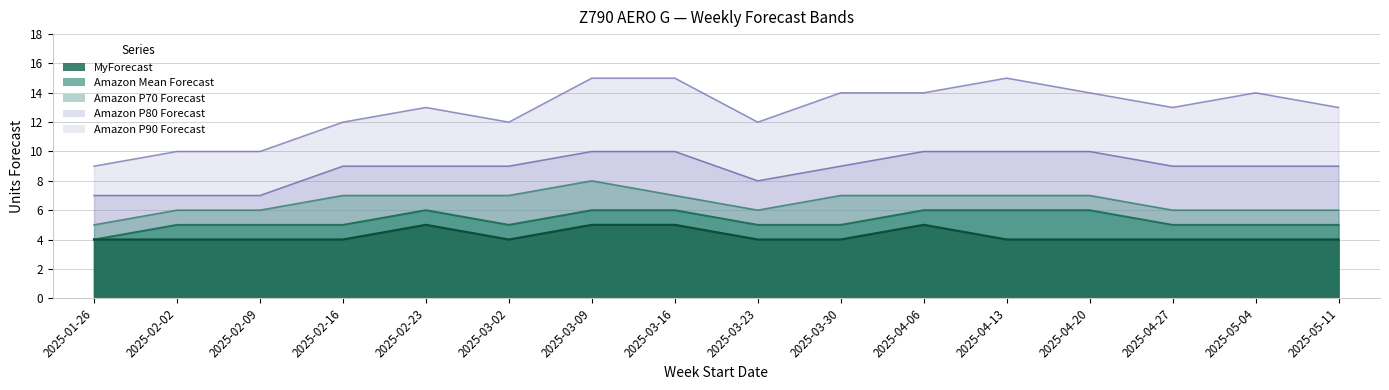

True or false: Amazon P90 Forecast and Amazon P80 Forecast cross at least once.

False